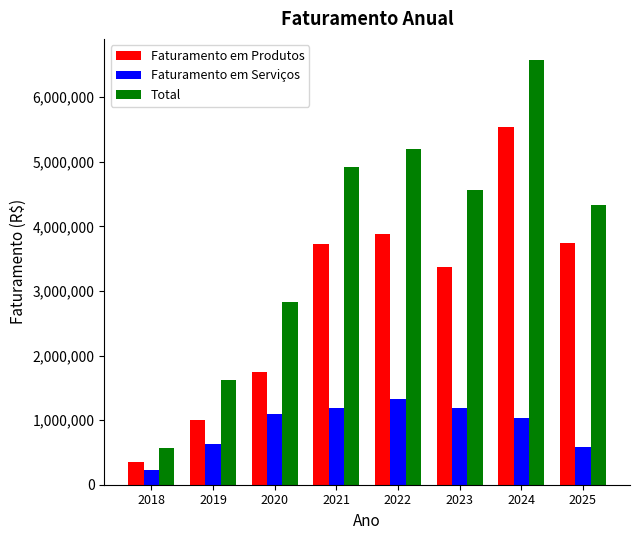

Which series has the largest range (max minus min)?

Total